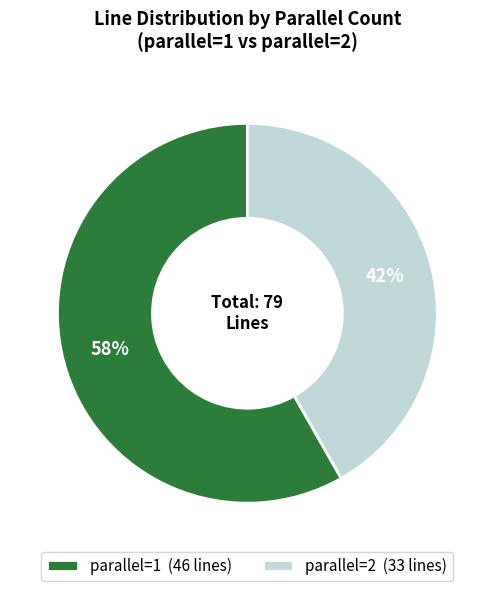

Rank the categories by value from lowest to highest.

parallel=2 (33 lines), parallel=1 (46 lines)